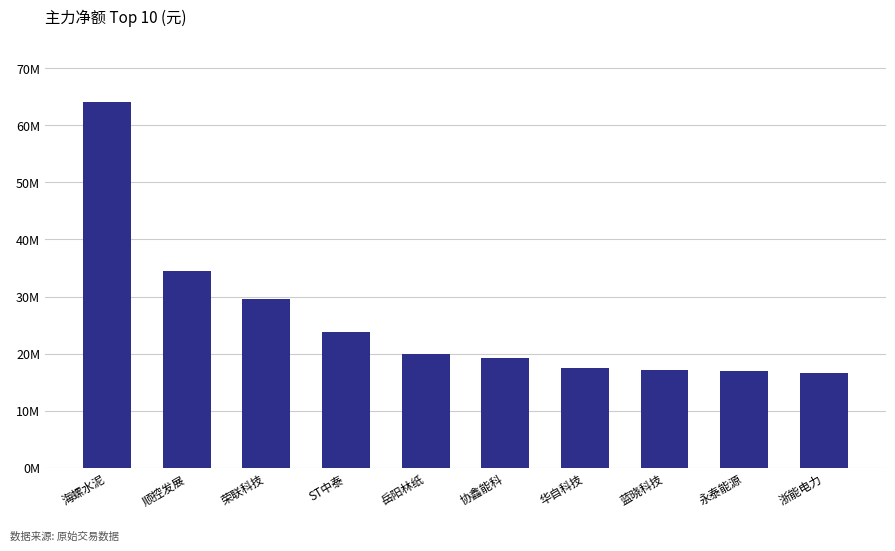

Does the chart contain any negative values?

No